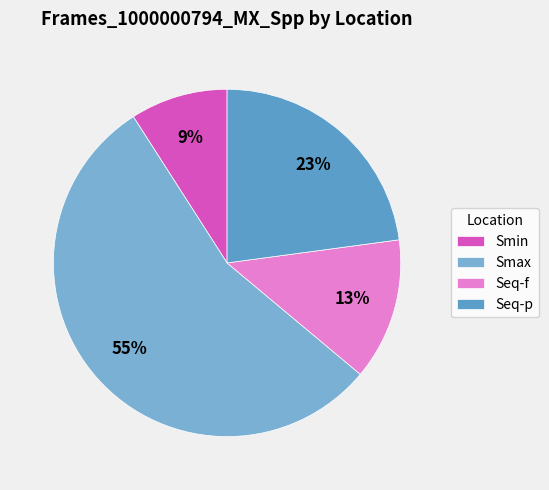

The Seq-f slice represents 13% of the pie. True or false?

True